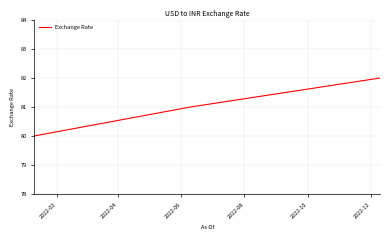

What is the average value?

81